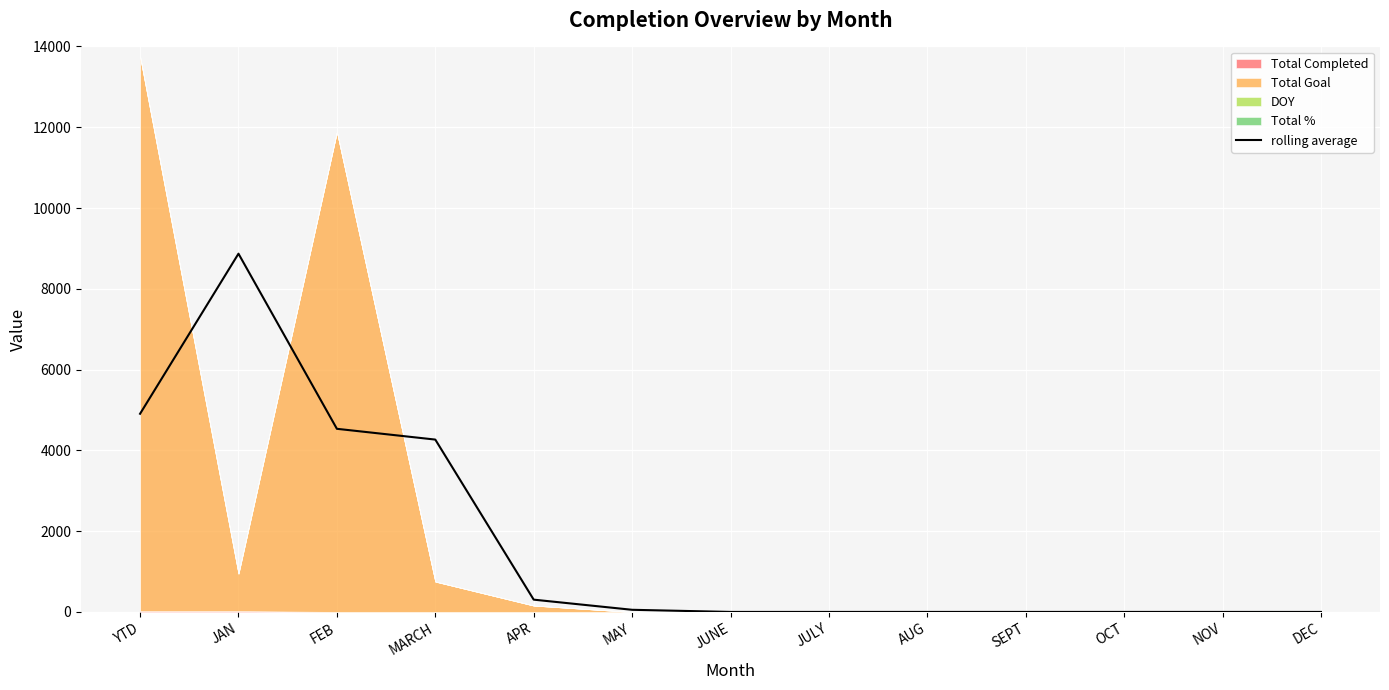

What is the sum of all values?

22944.0